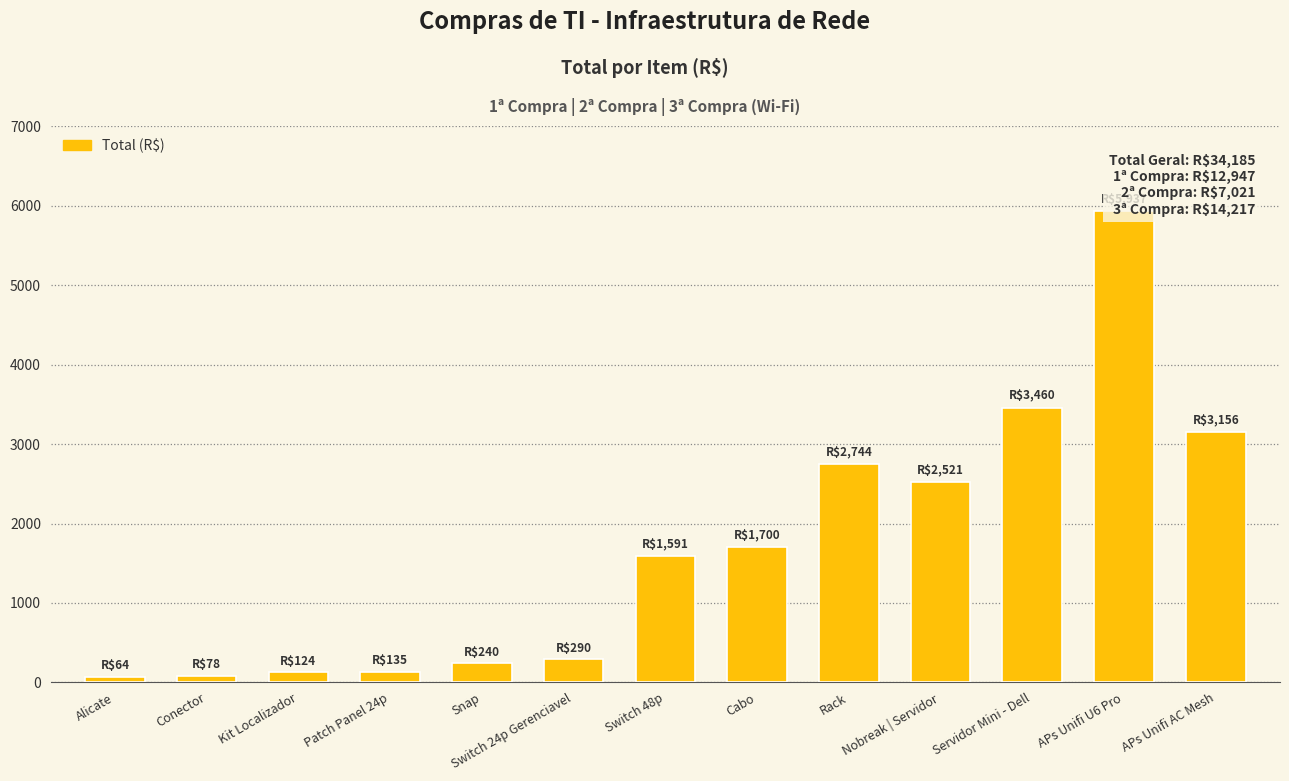

Count the number of values greater than 1591.

6